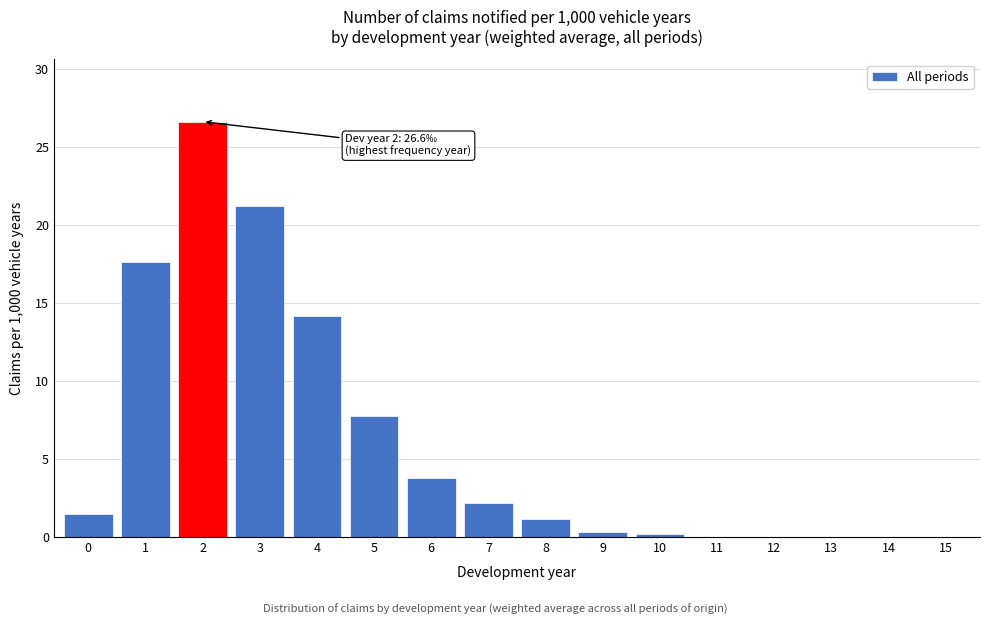

Reading left to right, list all the values displayed in this chart.

0=1.5	1=17.6	2=26.6	3=21.2	4=14.2	5=7.7	6=3.7	7=2.2	8=1.1	9=0.3	10=0.2	11=0.0	12=0.0	13=0.0	14=0.0	15=0.0